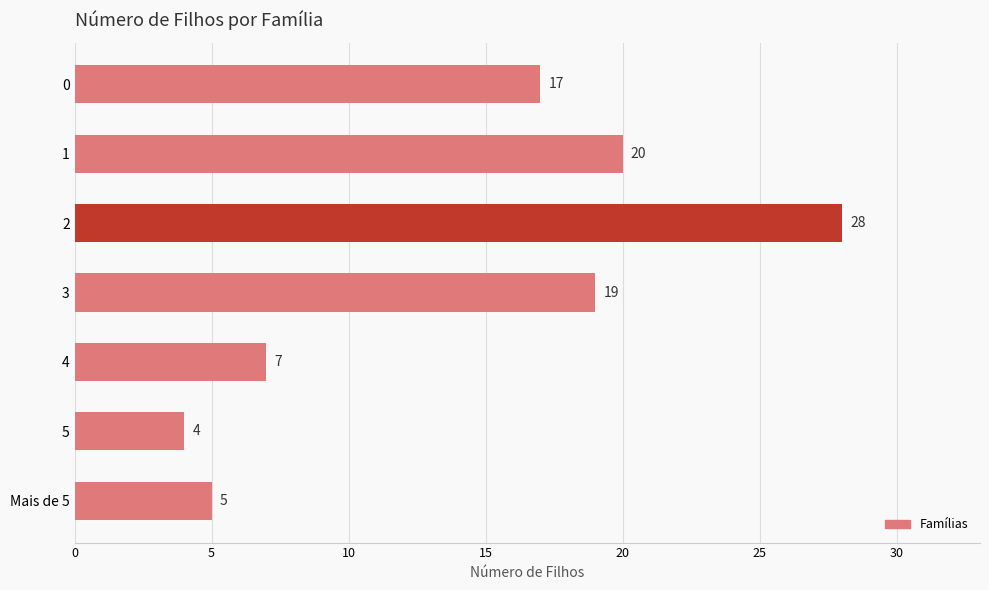

Reading top to bottom, extract all data points from this chart.

0=17	1=20	2=28	3=19	4=7	5=4	Mais de 5=5